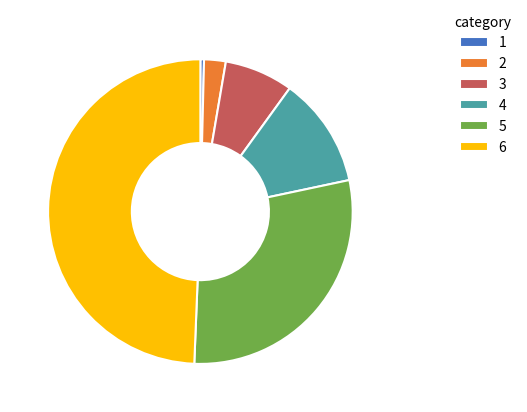

Is there any slice that represents more than half of the pie?

No